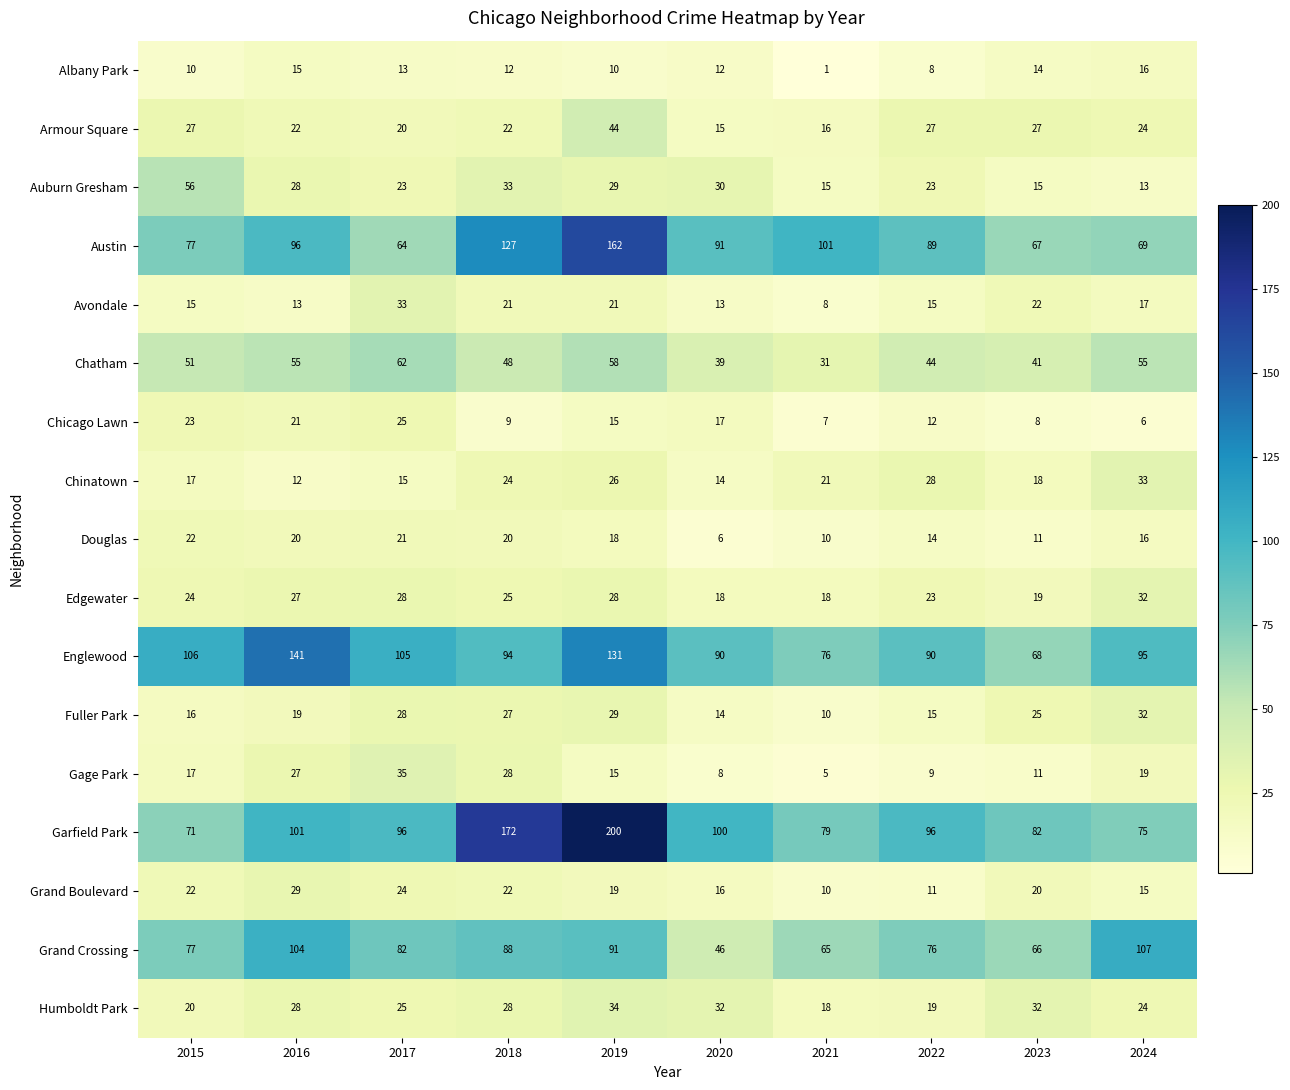

At which label does Avondale reach its peak?

2017